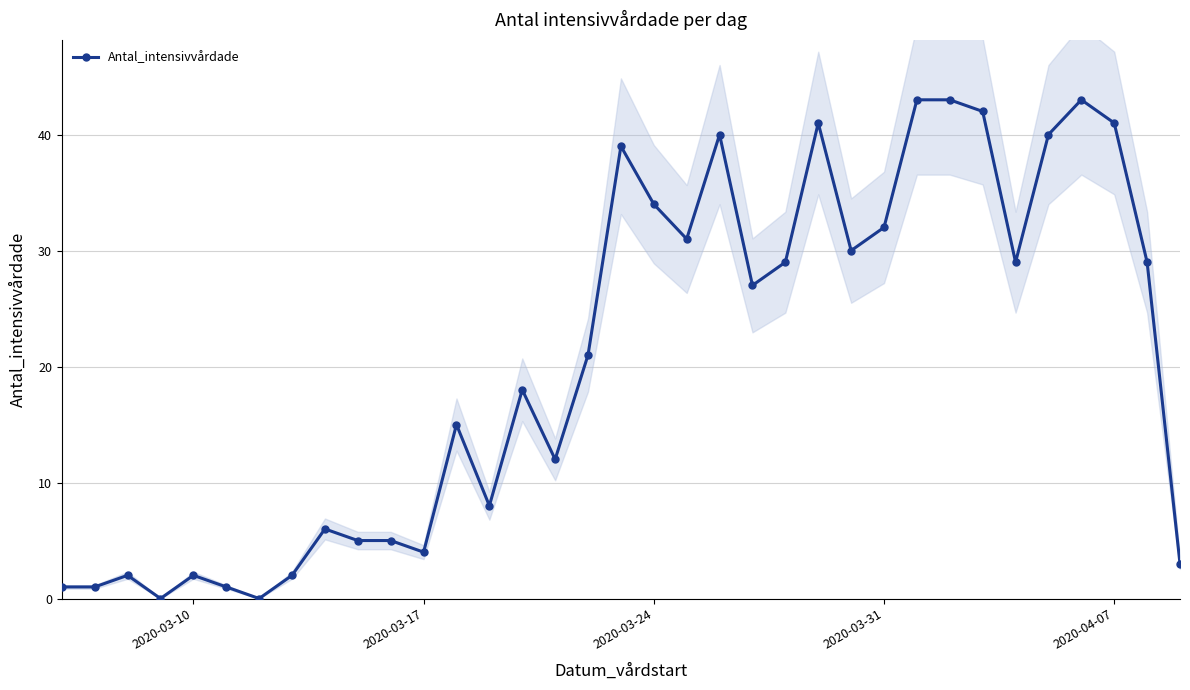

True or false: Antal_intensivvårdade has a value of 32 at 2020-03-31.

True